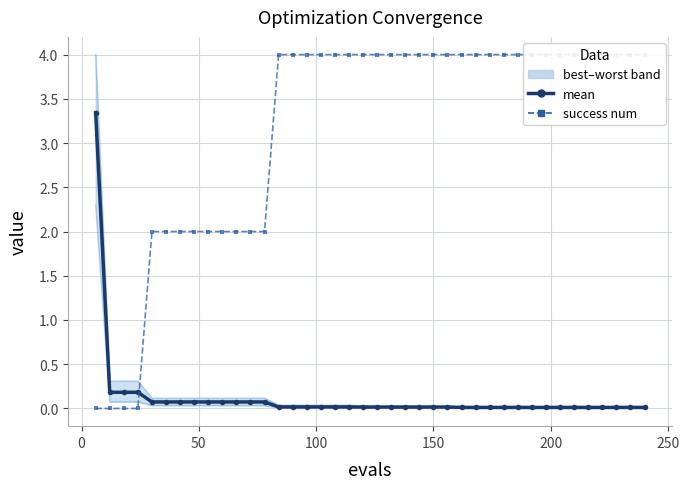

True or false: worst and success num intersect in this chart.

True